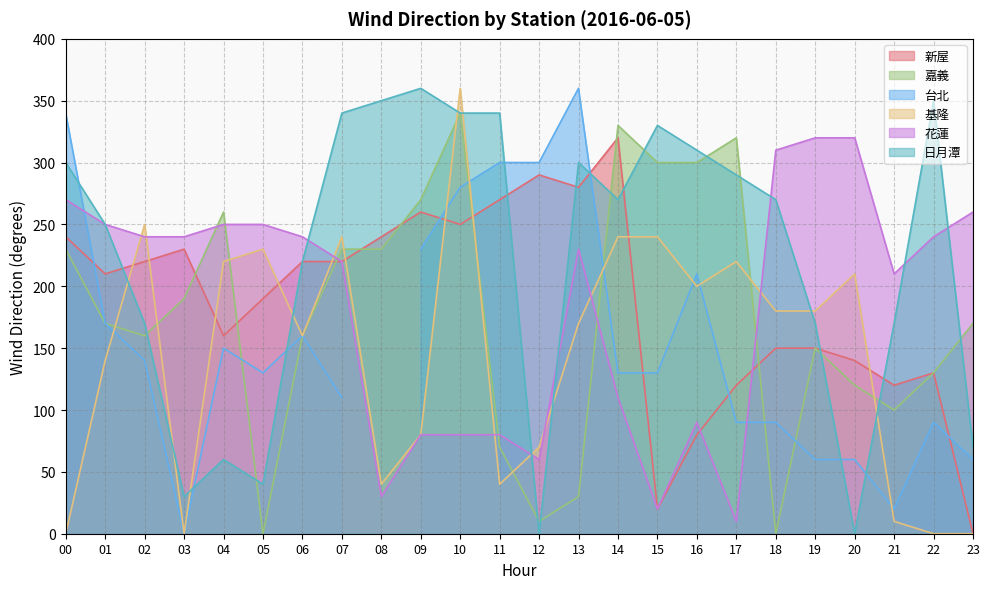

What is the maximum value shown in the chart?

360